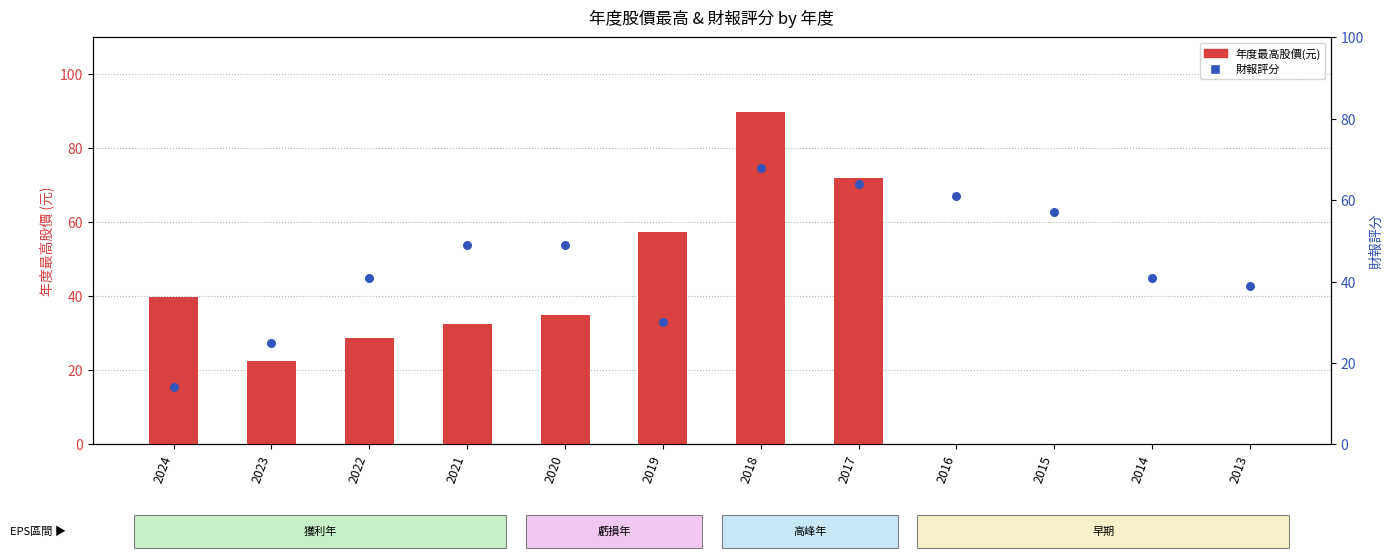

Which series reaches the maximum Y coordinate?

年度最高股價(元)